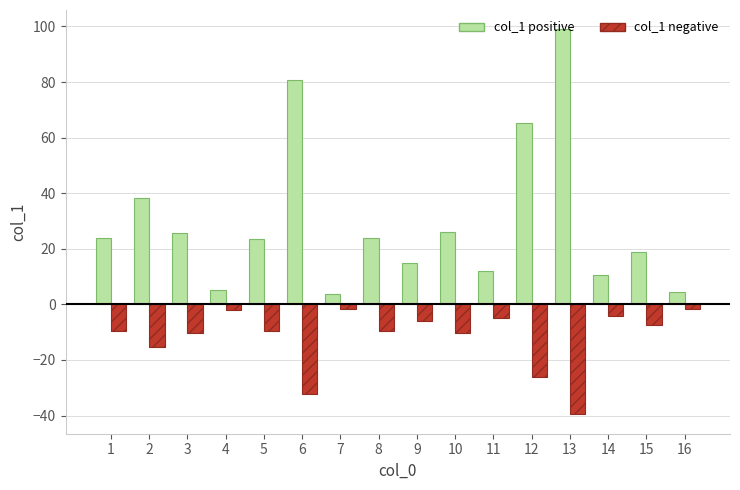

Which category has the lowest value across all series?

13